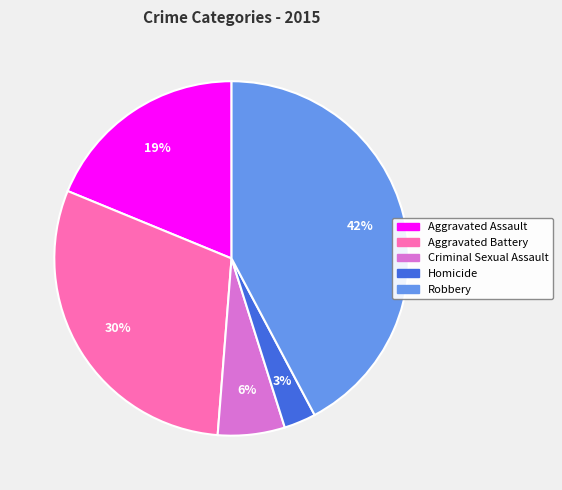

To the nearest percent, what is the average slice percentage?

20%